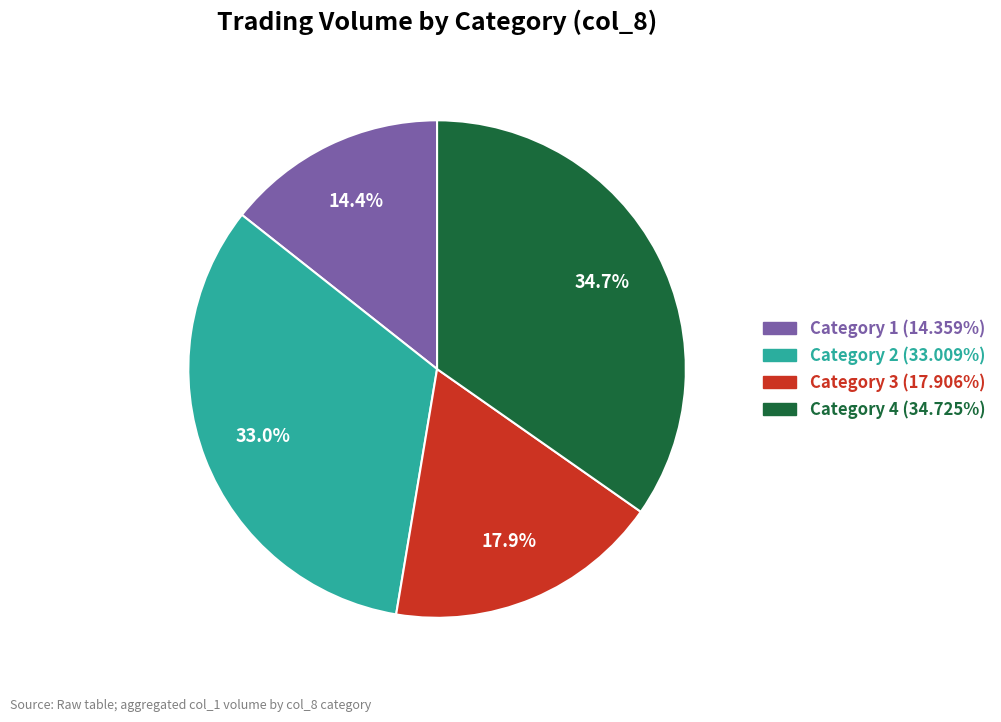

Is there a majority slice in this chart?

No